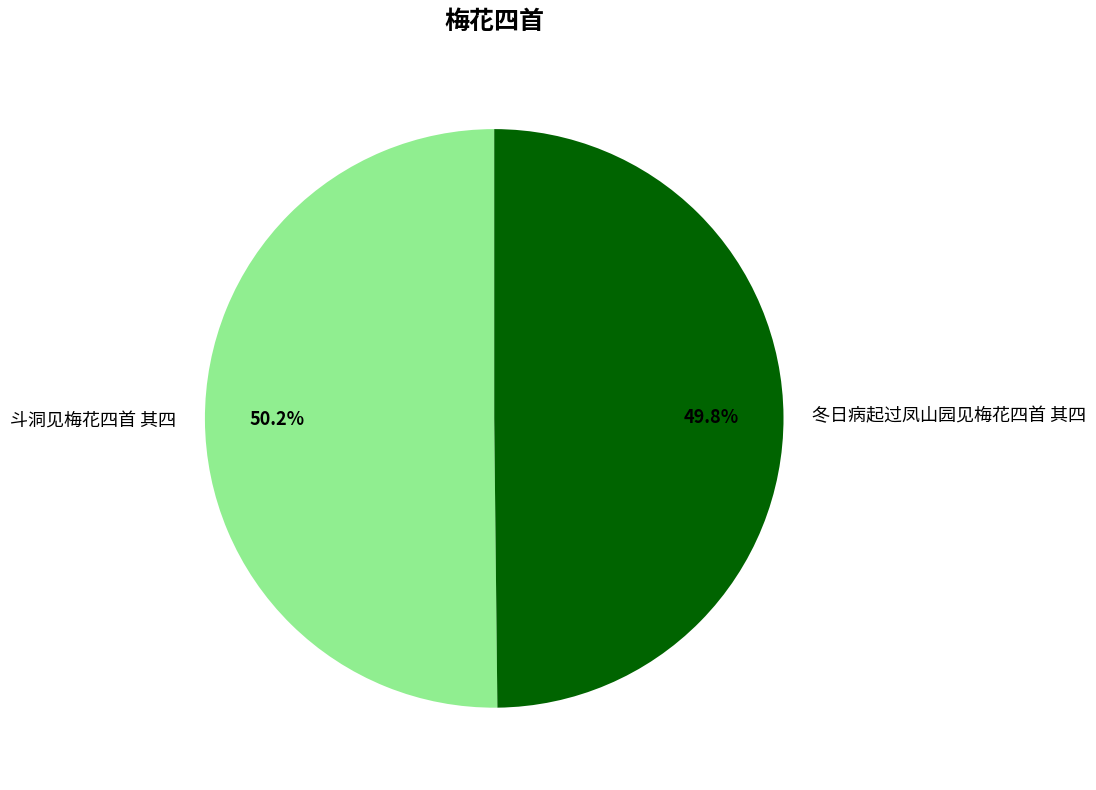

Is there a majority slice in this chart?

Yes